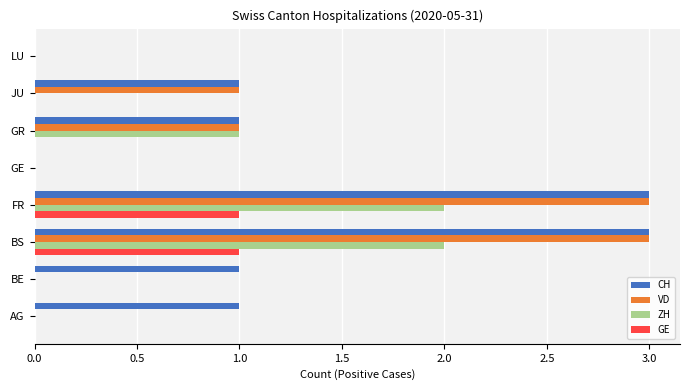

The GE series shows 1 at FR. True or false?

True